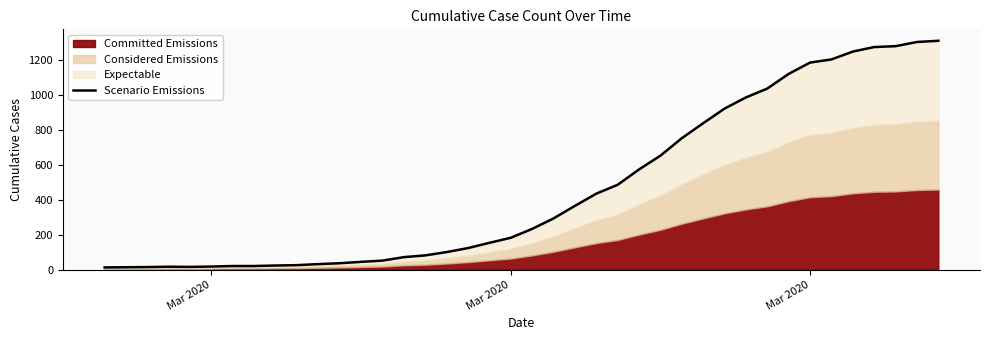

Reading left to right, list all the values displayed in this chart.

13	14	15	17	16	18	21	21	24	26	32	37	45	52	72	82	101	124	154	183	234	294	366	436	487	575	654	754	840	924	988	1039	1123	1188	1206	1251	1277	1282	1306	1313